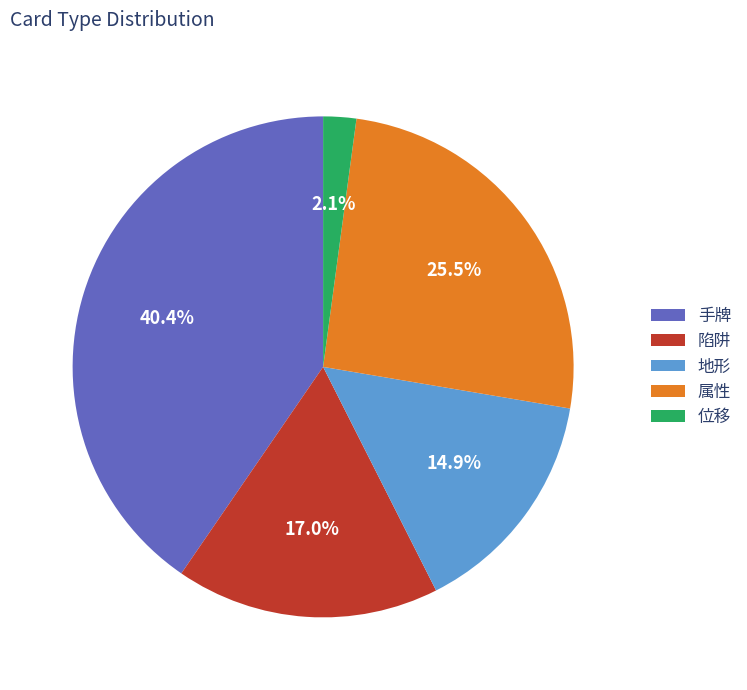

Which slice is the largest?

手牌